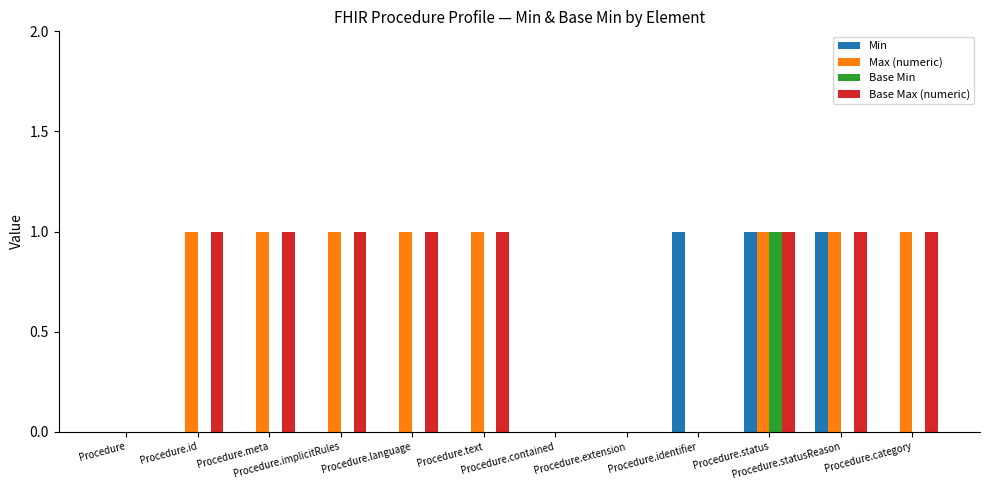

What is the sum of all Min values?

3